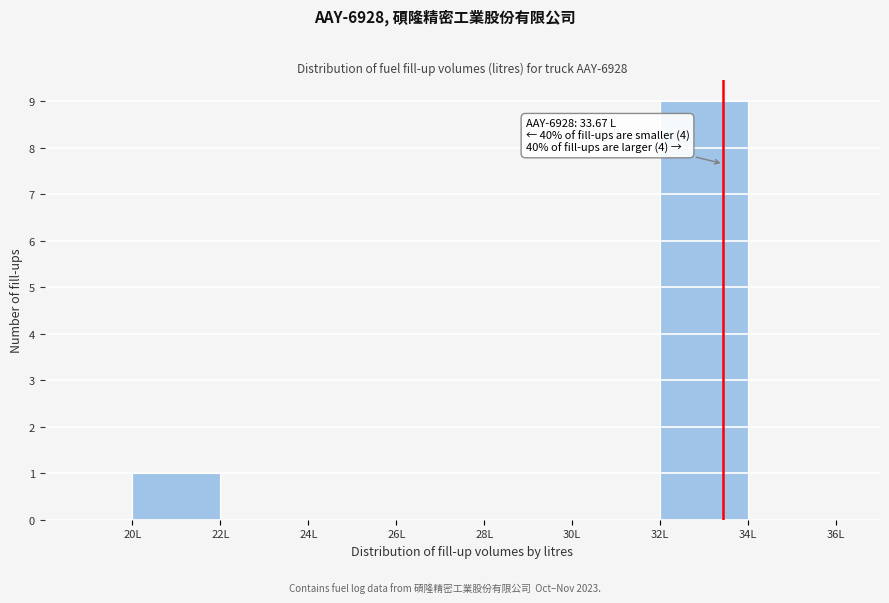

Which range on the x-axis has the tallest bar?

32 to 34